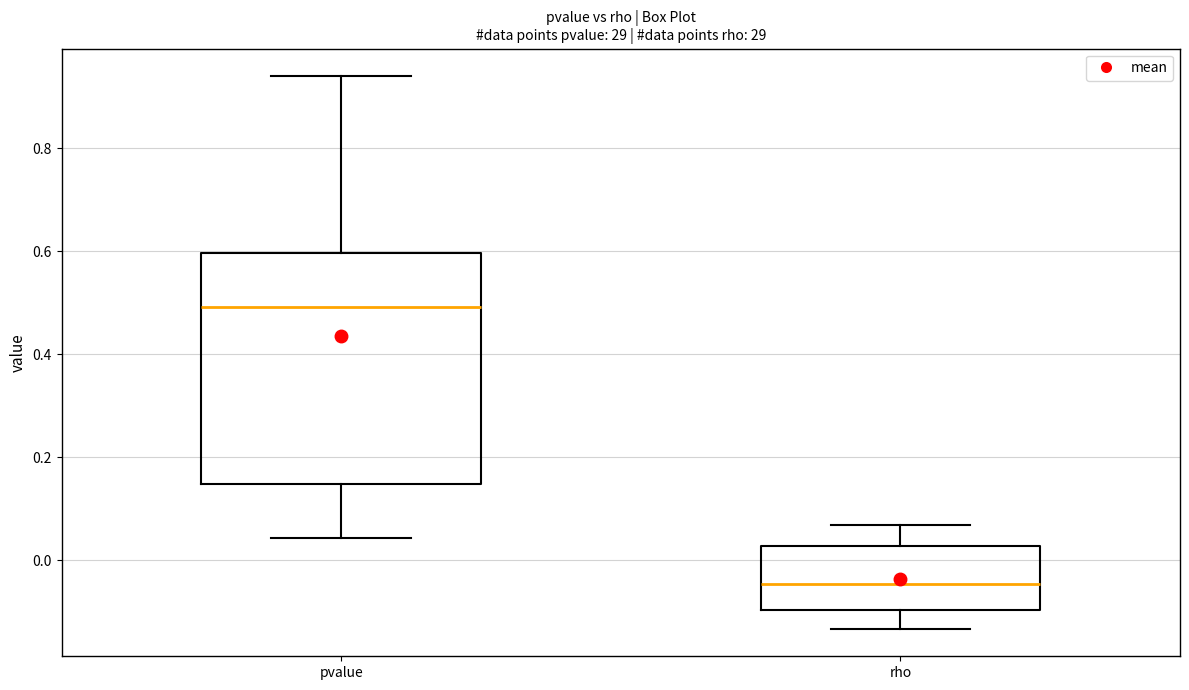

Where does the lower whisker of the box for rho end on the y-axis? The values are not printed on the chart, so give them approximately, as read against the axis.

-0.14